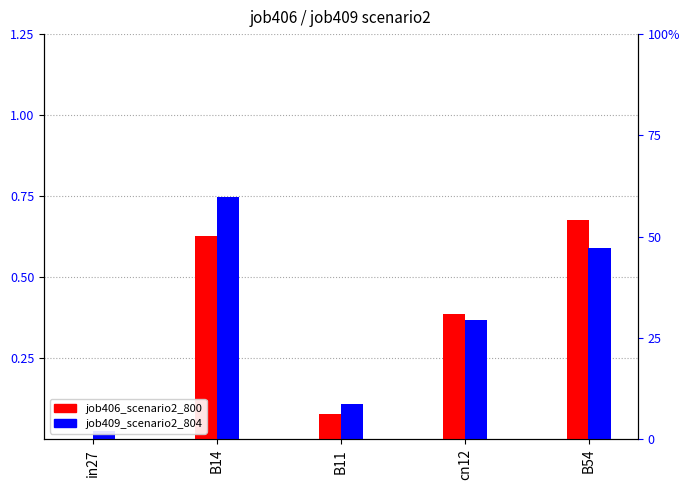

Which has a higher value, in27 or B54?

B54